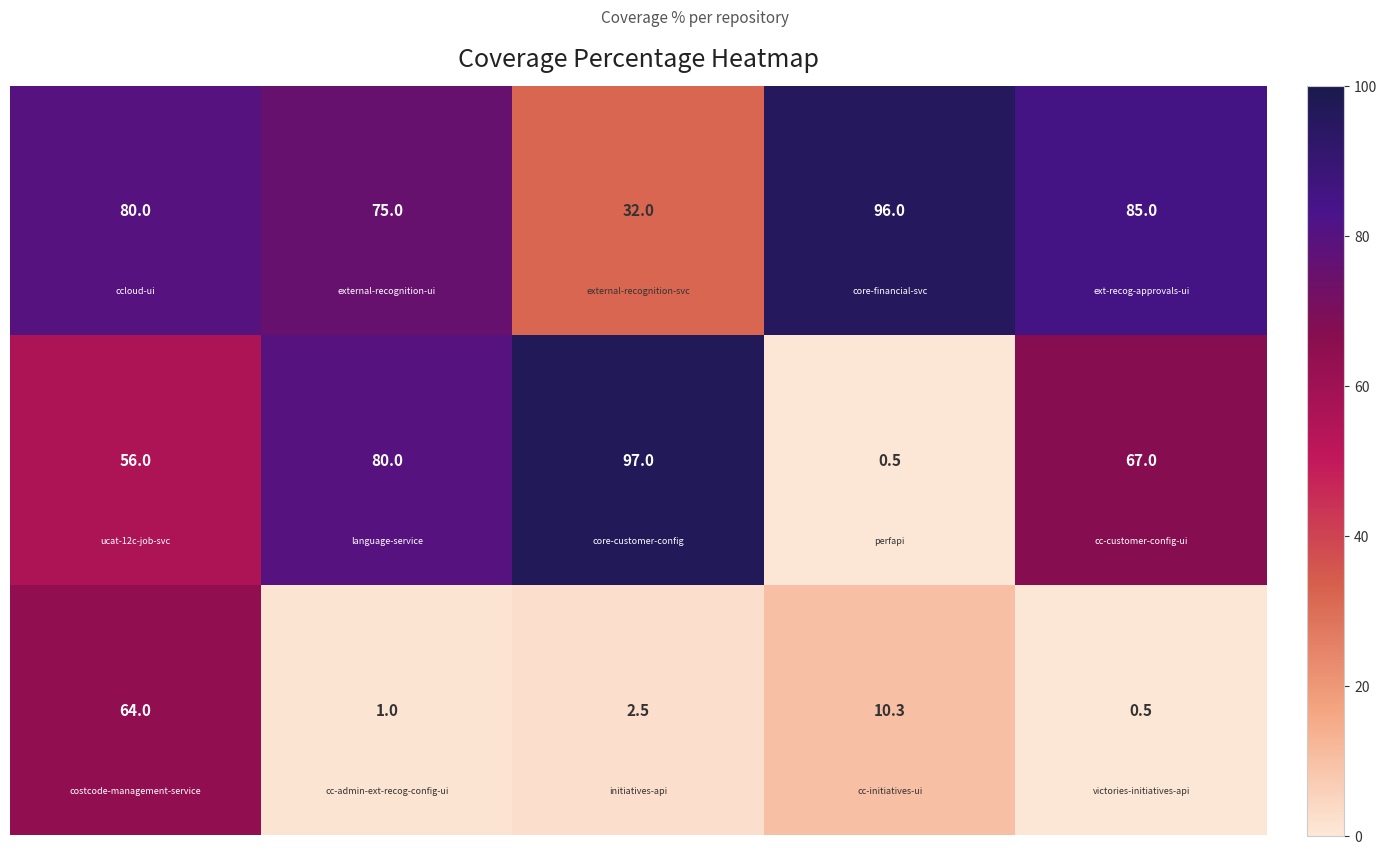

At how many categories does at least one series exceed 41?

5